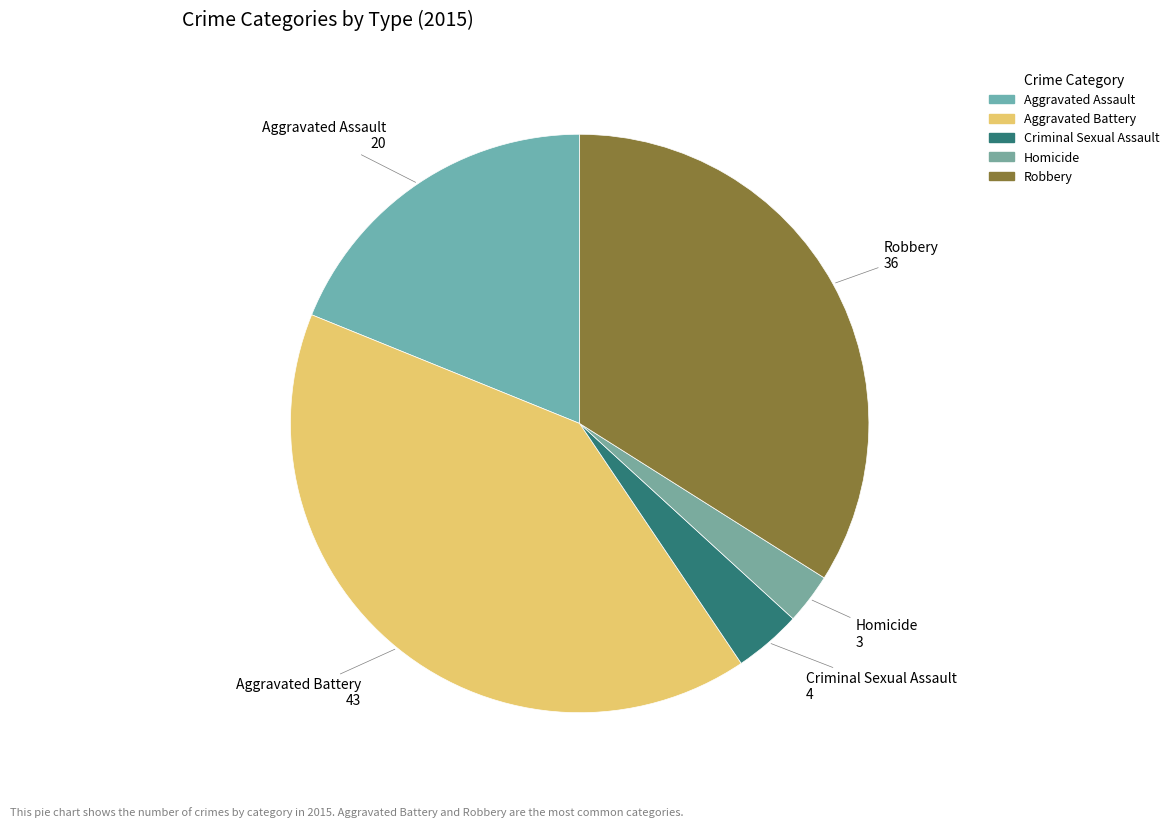

How many slices are in this pie chart?

5